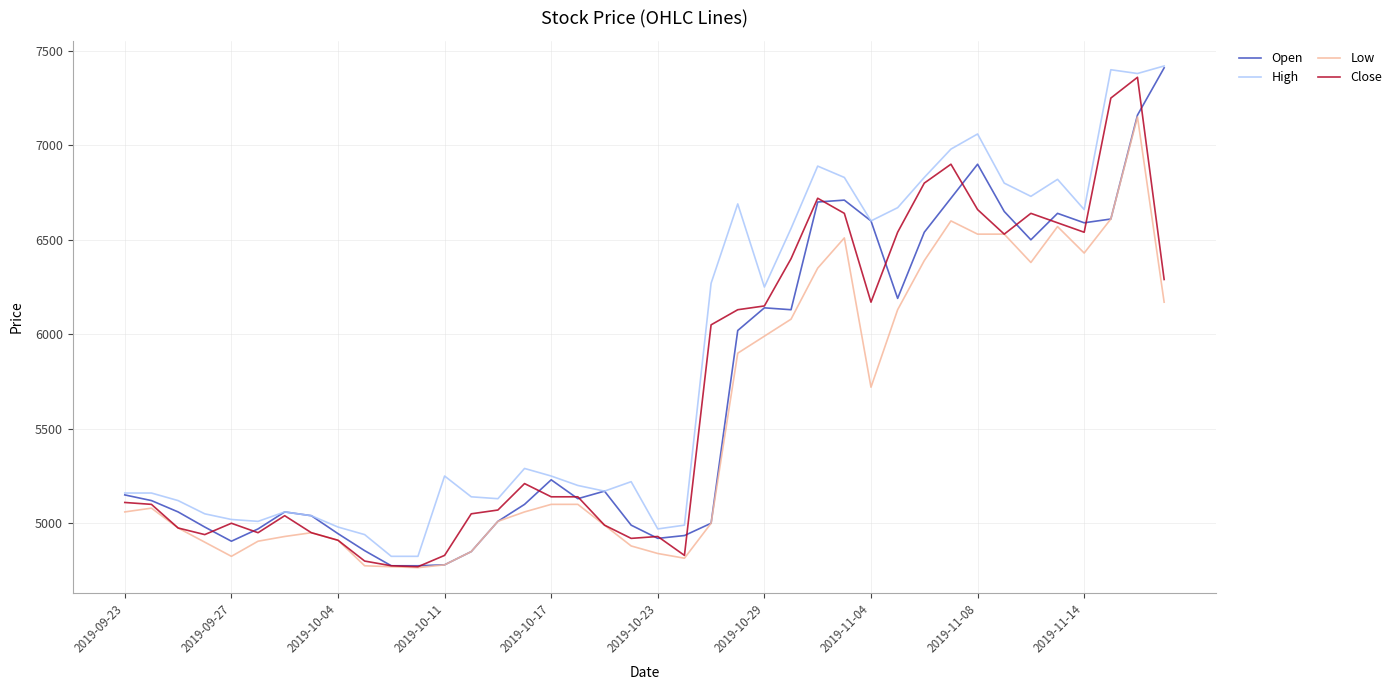

What is the greatest value displayed?

7420